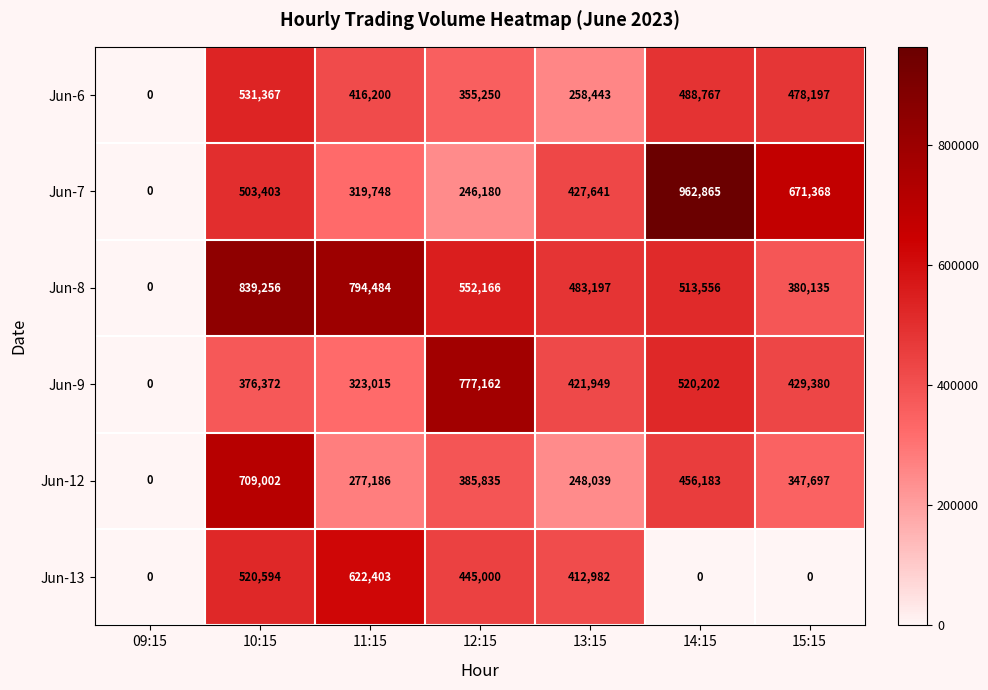

How many categories are shown in the chart?

7